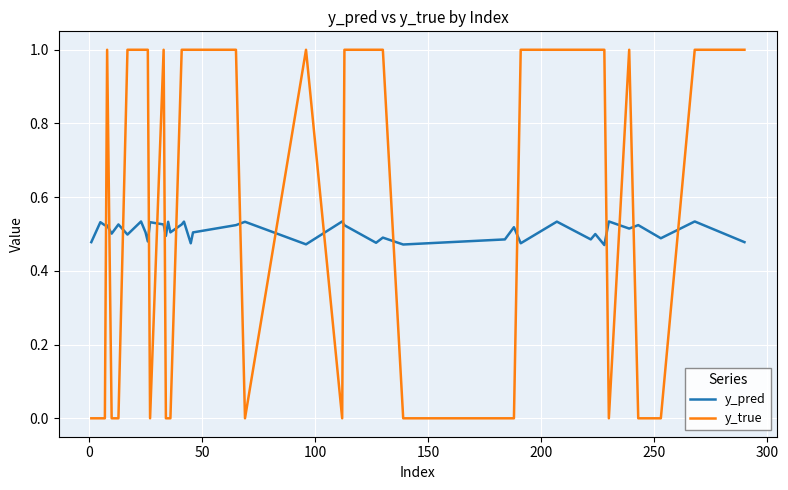

After their last crossing, which series has the higher values: y_true or y_pred?

y_true